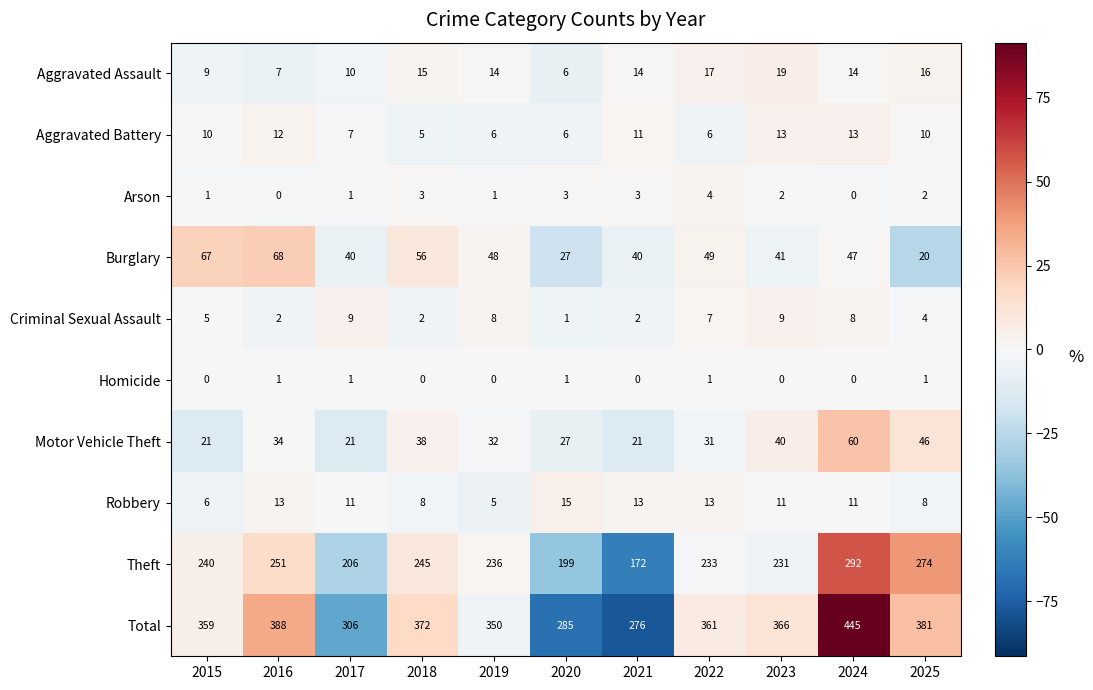

At which category is the sum across all series the highest?

2024